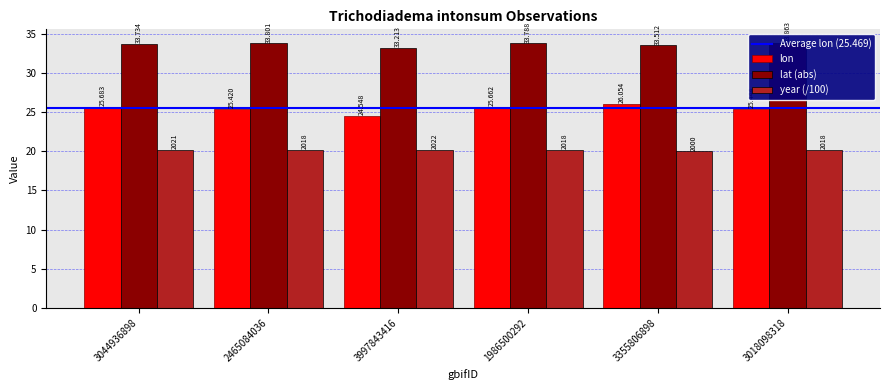

What are all the series names shown in the legend?

lon, lat, year